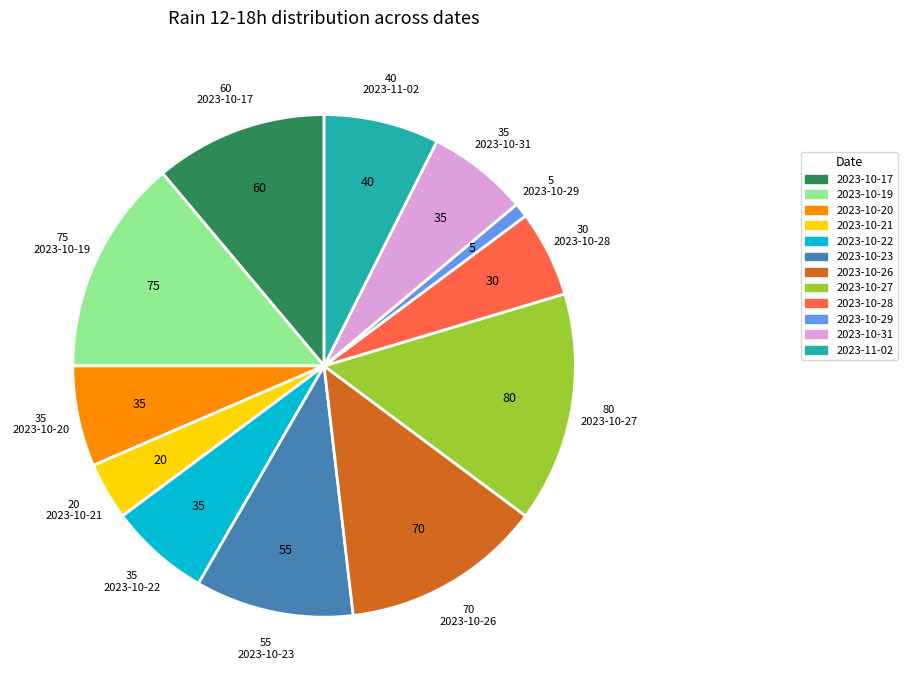

Does any single category account for the majority?

No